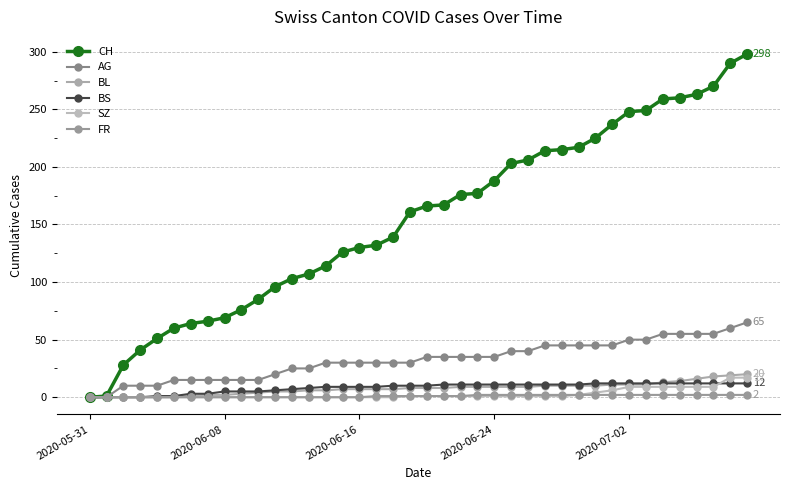

What is the difference between the second highest and minimum values in the BL series?

19